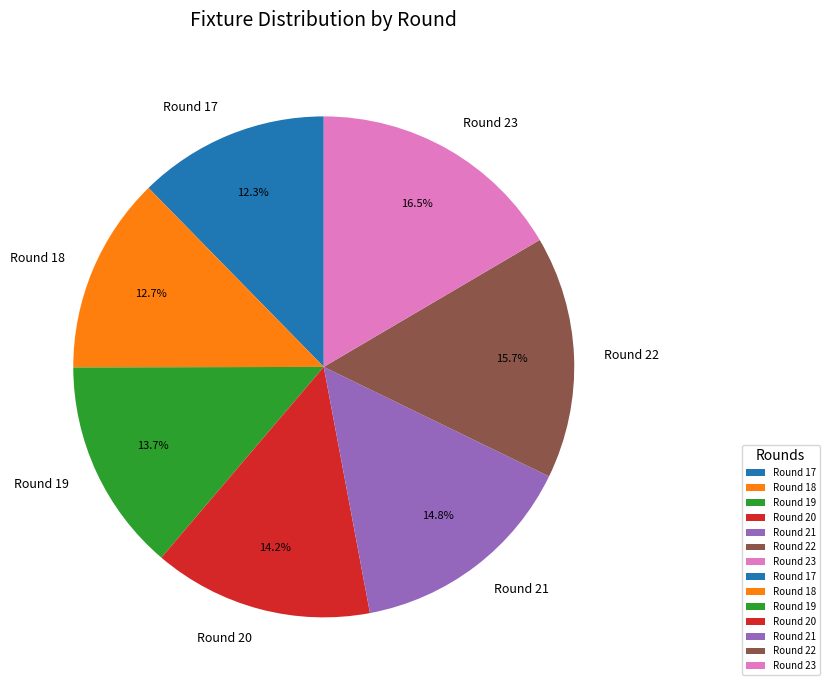

How many segments does this pie chart have?

7